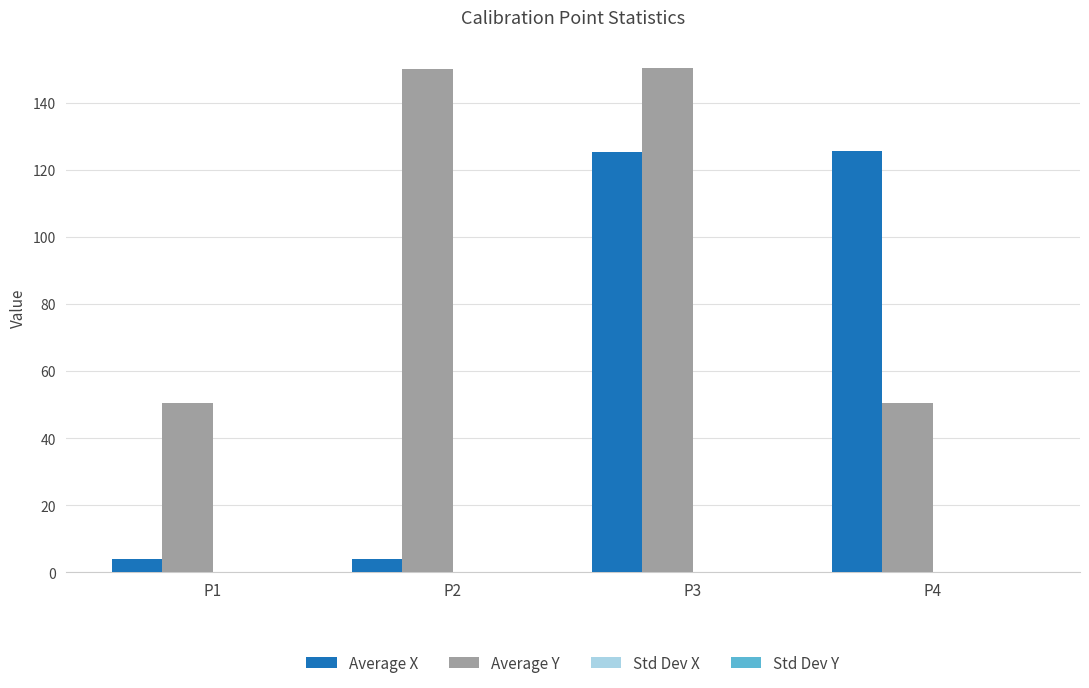

What is the greatest value displayed?

150.5